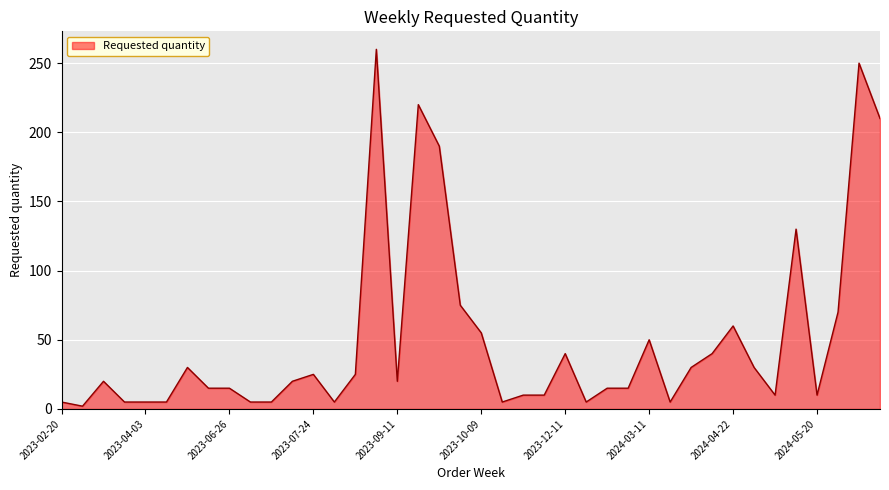

What is the greatest value displayed?

260